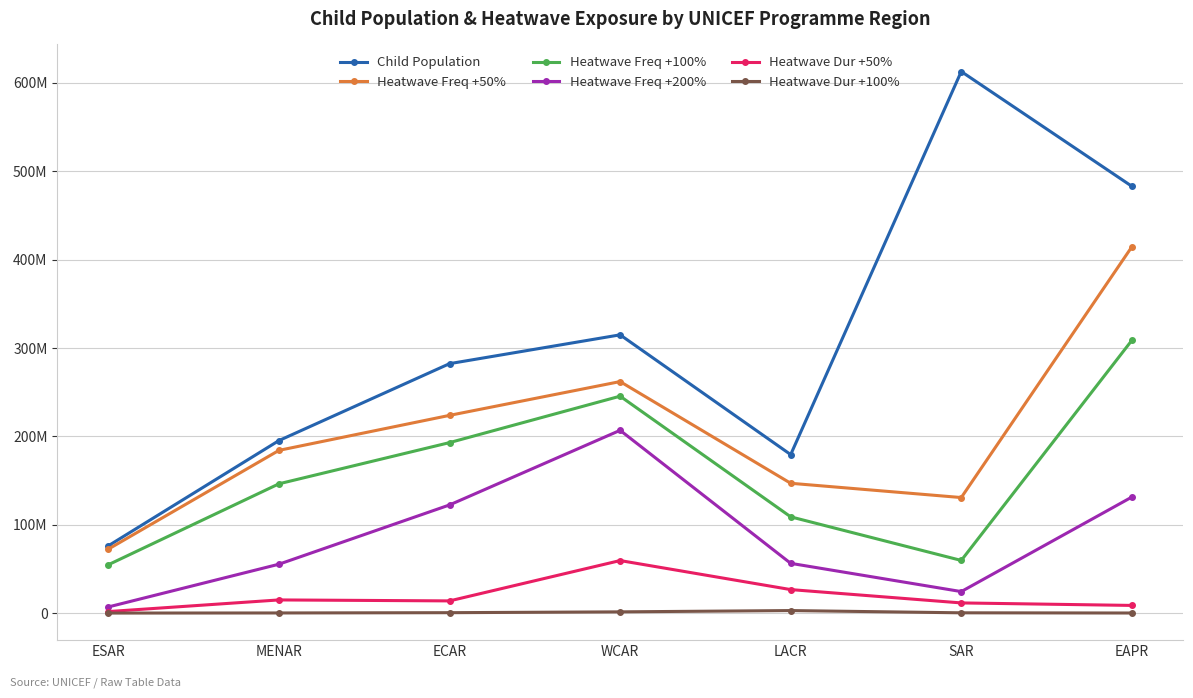

Rank the series at MENAR from lowest to highest value.

Heatwave Dur +100%, Heatwave Dur +50%, Heatwave Freq +200%, Heatwave Freq +100%, Heatwave Freq +50%, Child Population